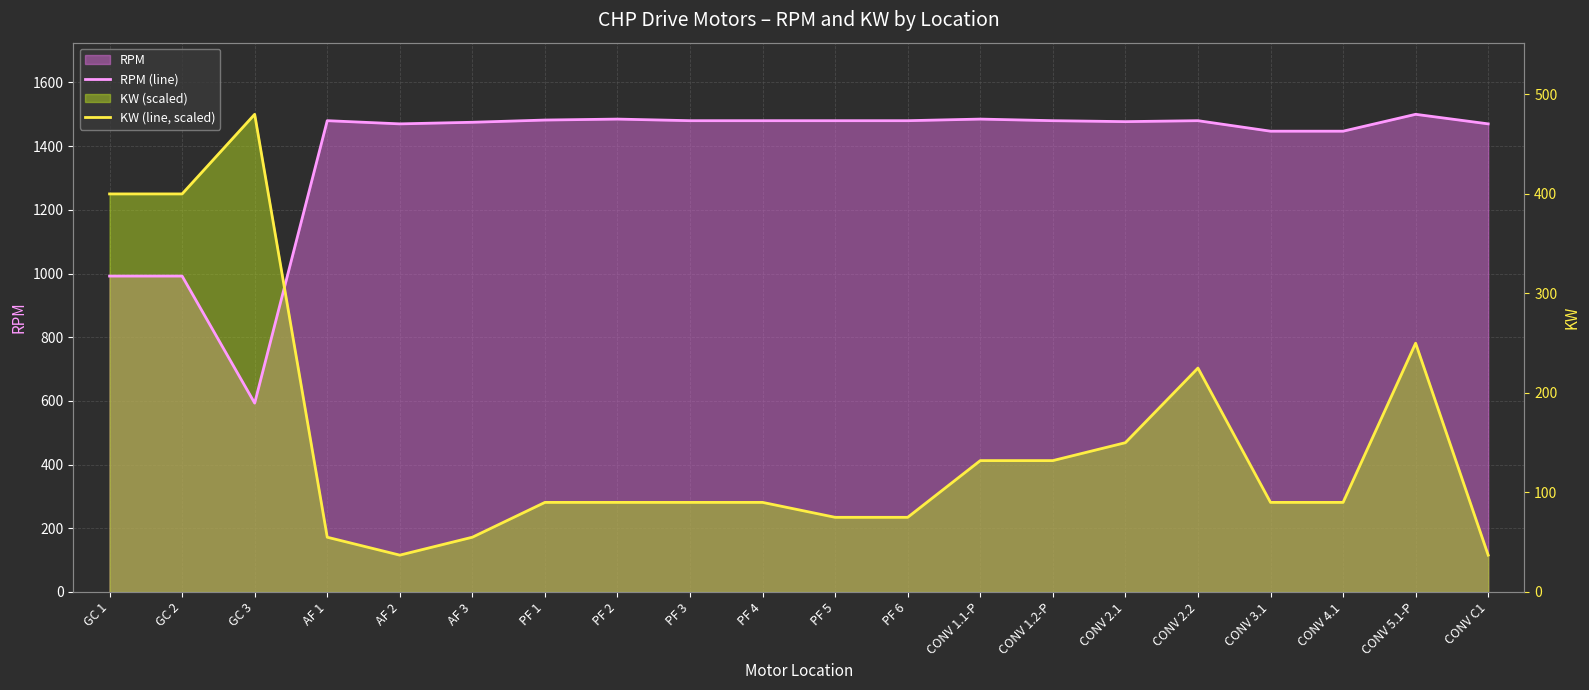

List the series in order of their peak value, lowest first.

RPM (line), KW (line, scaled)